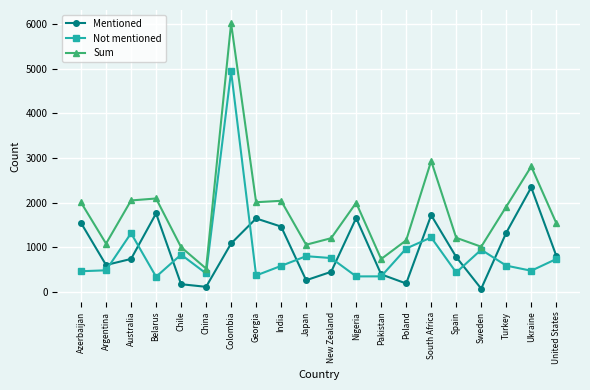

At Nigeria, list the series in order from largest to smallest.

Sum, Mentioned, Not mentioned